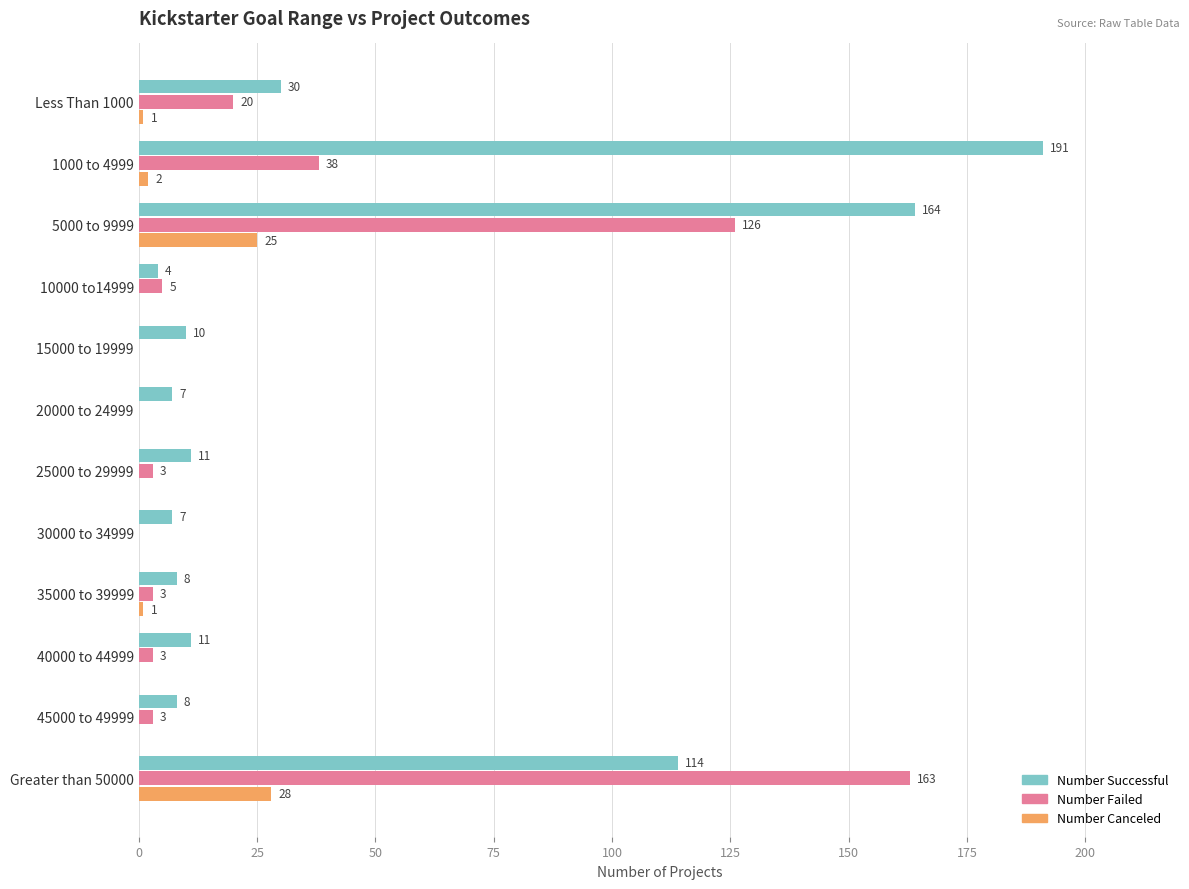

Between 25000 to 29999 and Greater than 50000, which series saw the biggest shift?

Number Failed